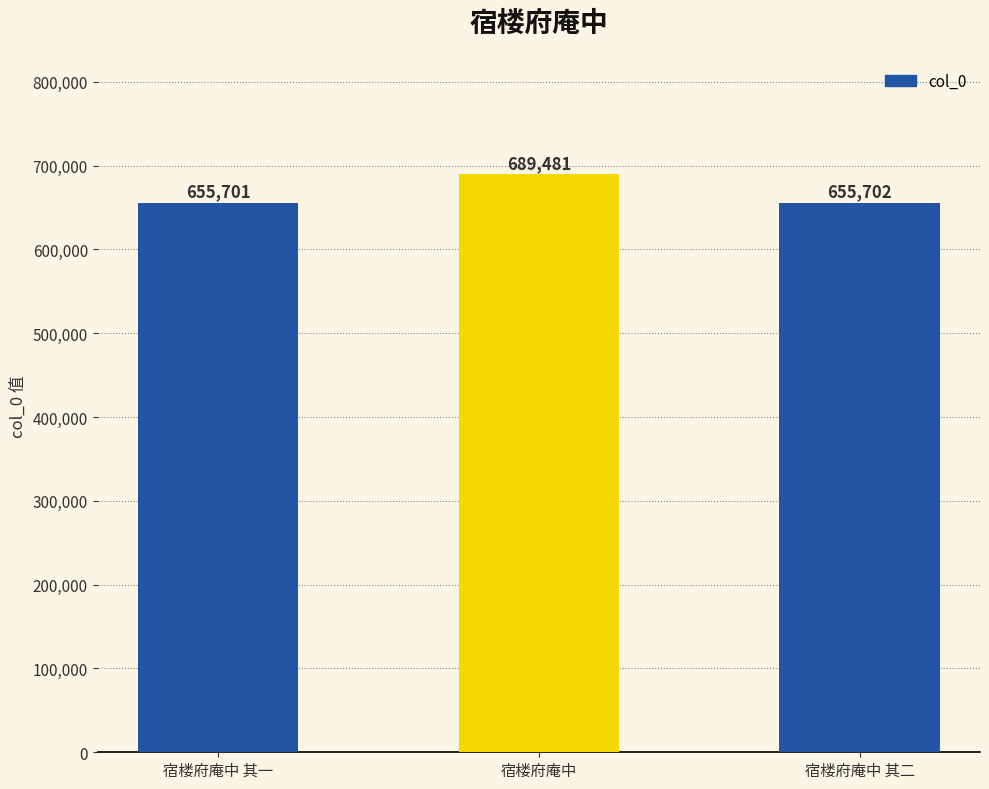

Which category has the lowest value across all series?

宿楼府庵中 其一